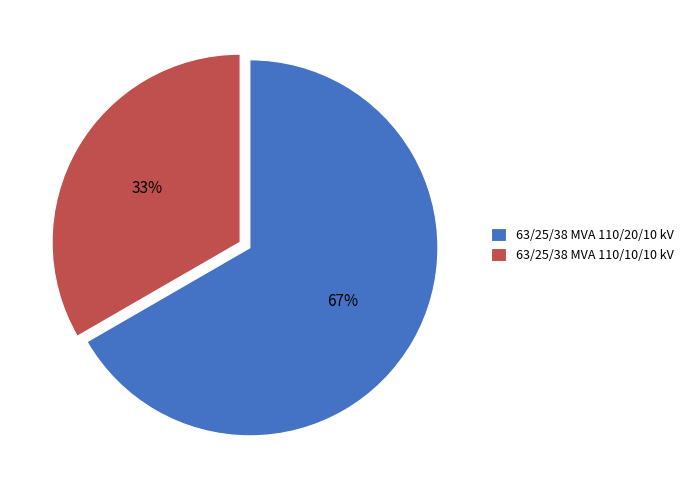

What percentage is the 63/25/38 MVA 110/20/10 kV slice, to the nearest percent?

67%